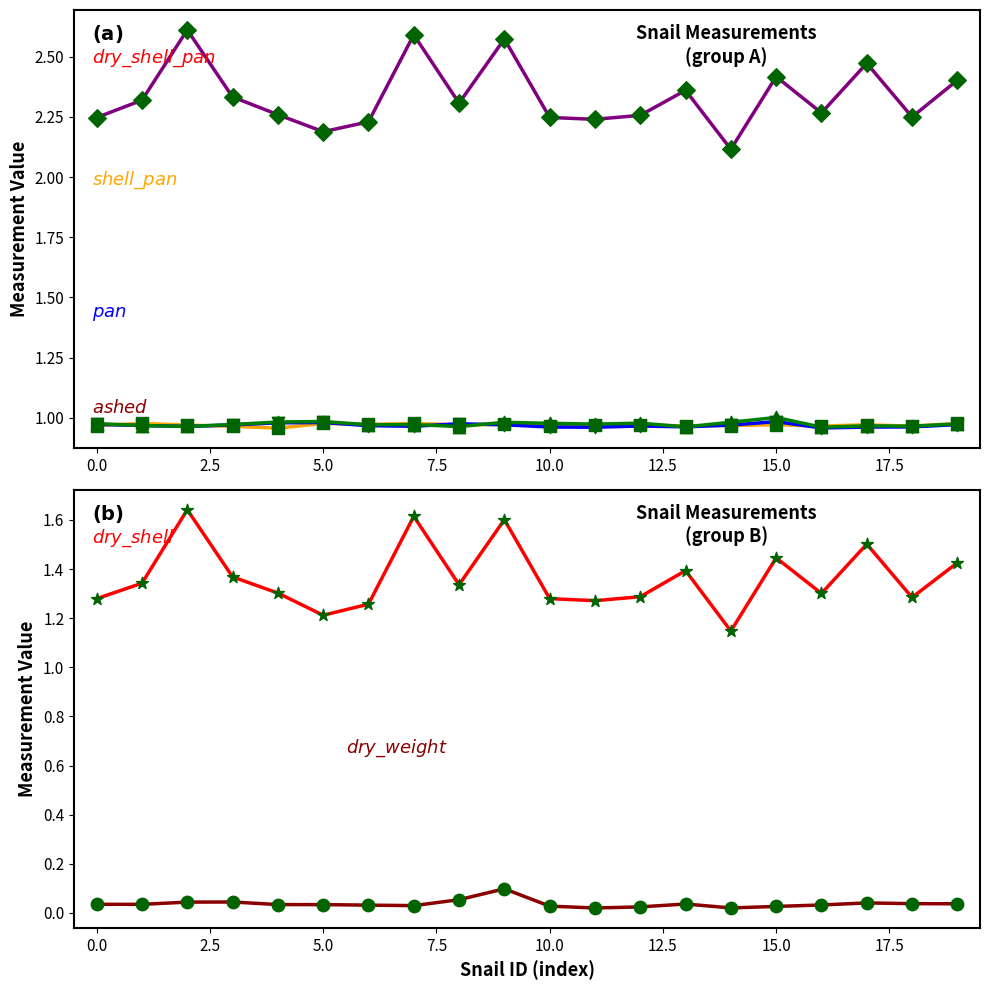

Is the value of dry_weight at 10.0 greater than the value of shell_pan at 12.5?

No